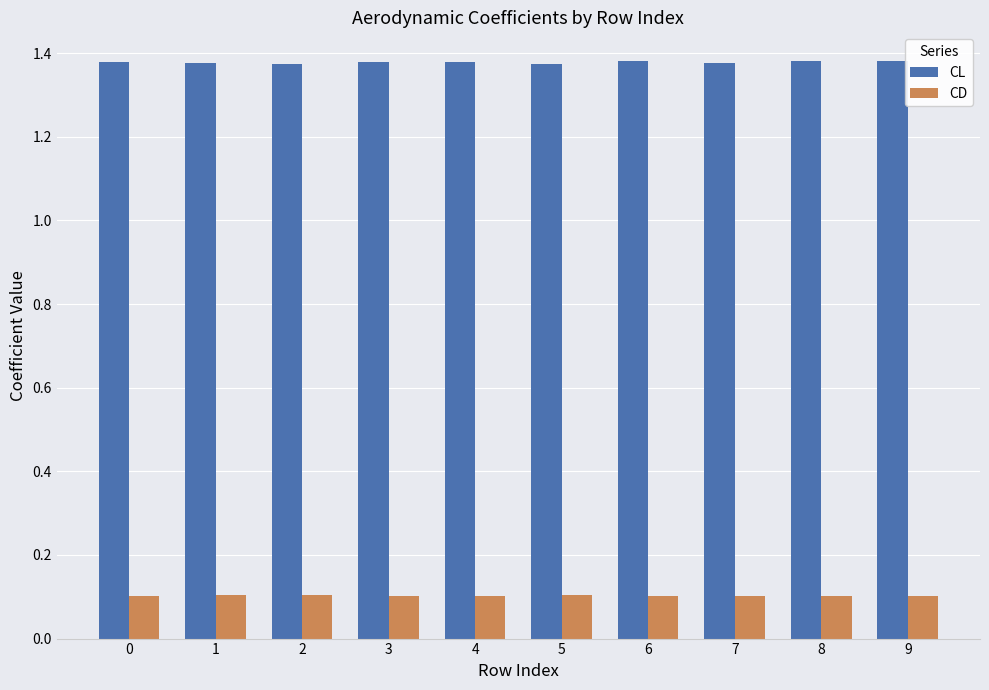

Does the chart contain stacked bars?

No